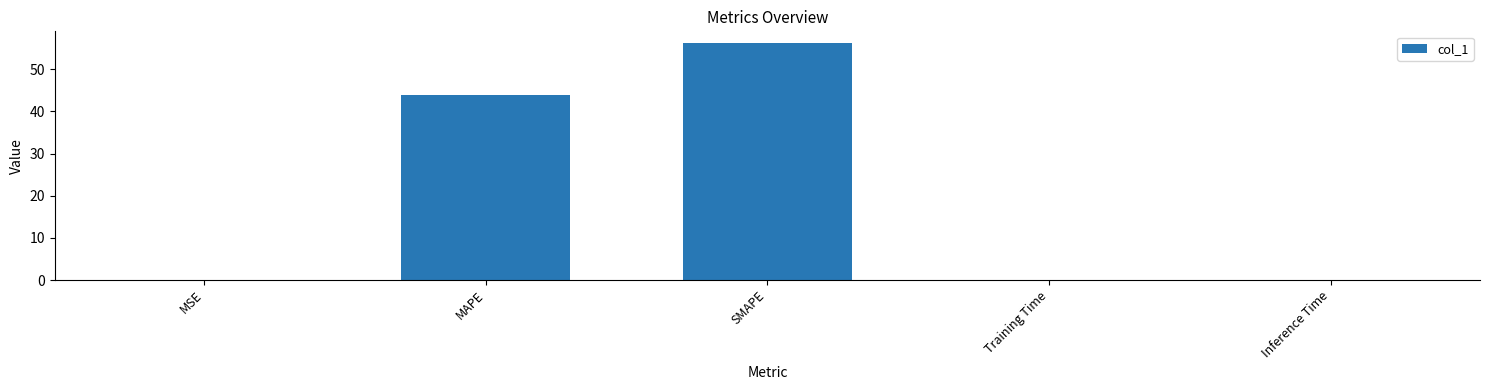

The value at Training Time is 0.0. True or false?

True